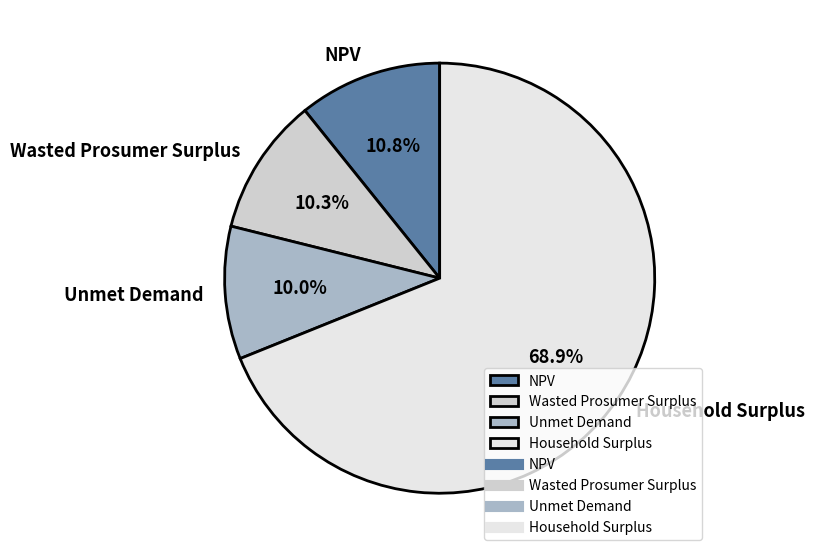

What is the majority slice?

Household Surplus